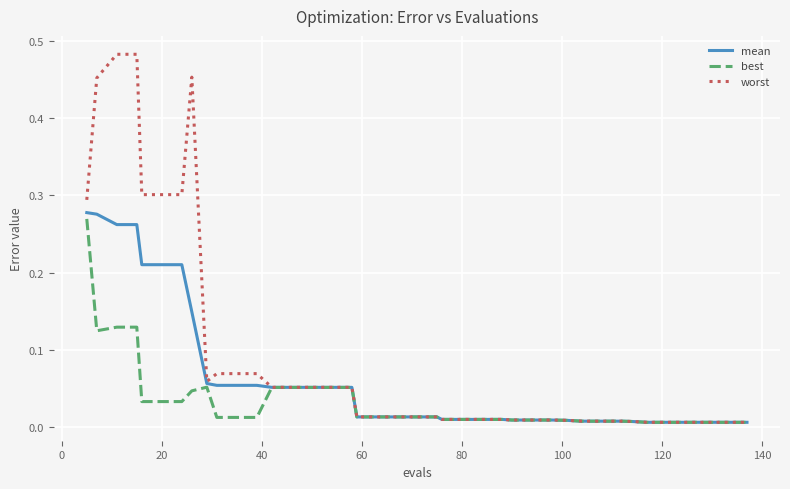

Which series has the largest total across all categories?

worst